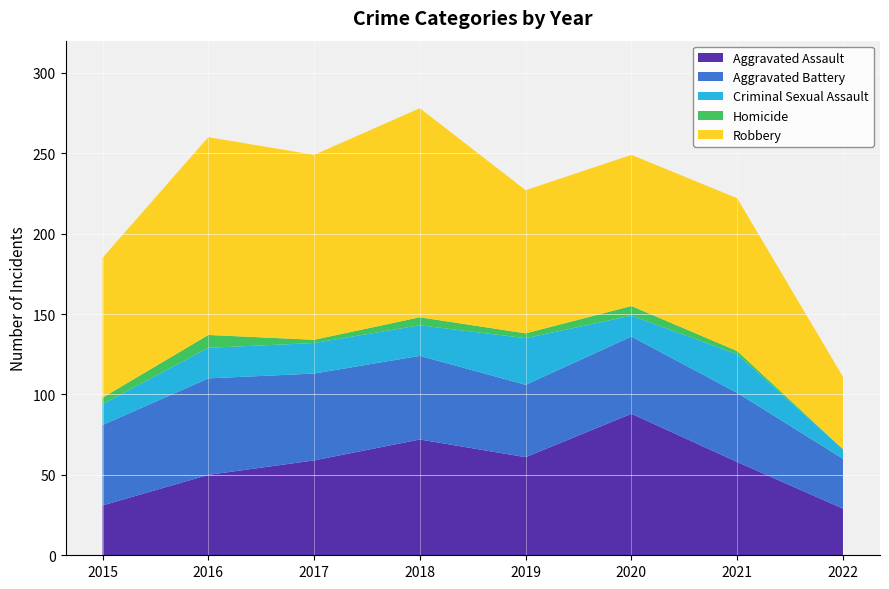

Reading left to right, transcribe all the data shown in this chart.

Aggravated Assault: 31	50	59	72	61	88	58	29
Aggravated Battery: 50	60	54	52	45	48	43	31
Criminal Sexual Assault: 13	19	19	19	29	13	24	6
Homicide: 4	8	2	5	3	6	2	0
Robbery: 87	123	115	130	89	94	95	45